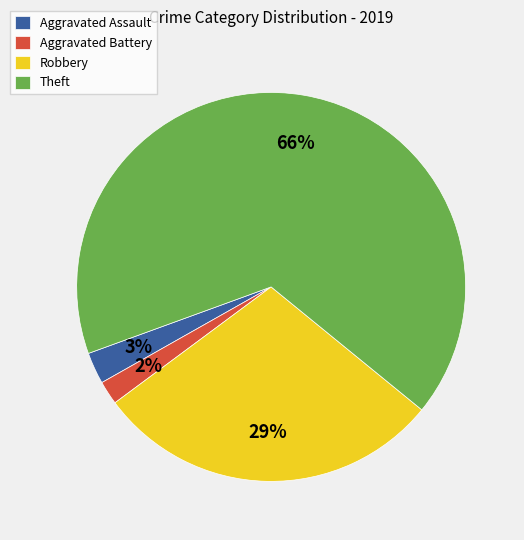

What is the largest slice in the pie chart?

Theft